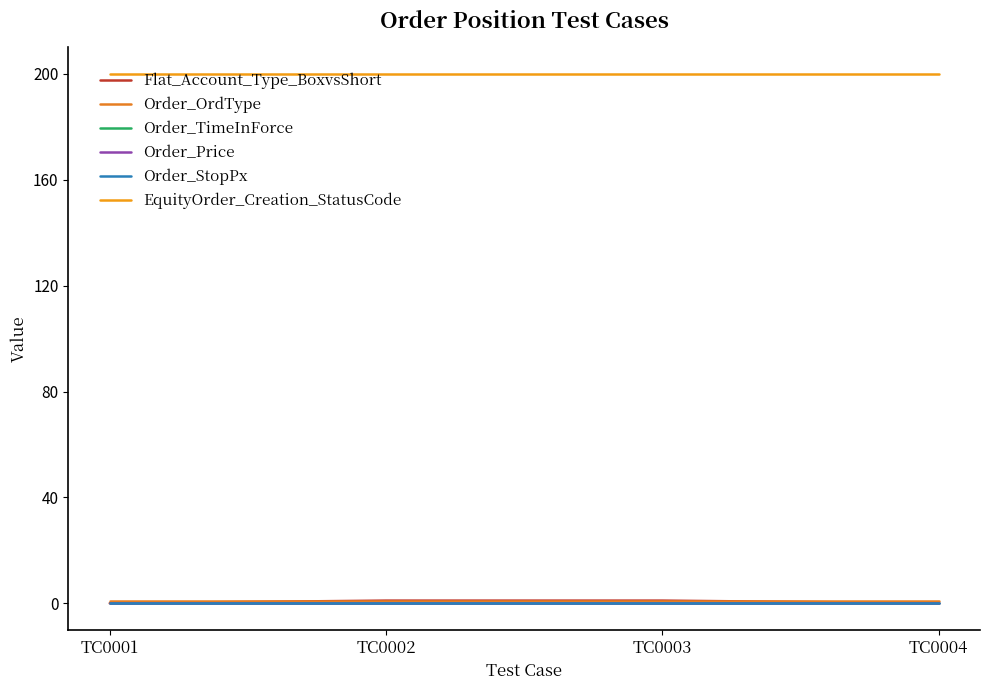

At TC0001, list the series in order from largest to smallest.

EquityOrder_Creation_StatusCode, Order_OrdType, Flat_Account_Type_BoxvsShort, Order_TimeInForce, Order_Price, Order_StopPx